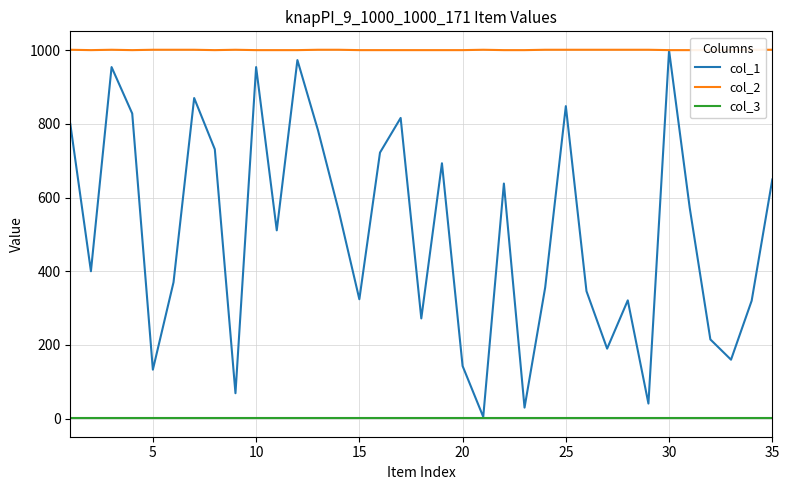

Which series has the largest total across all categories?

col_2